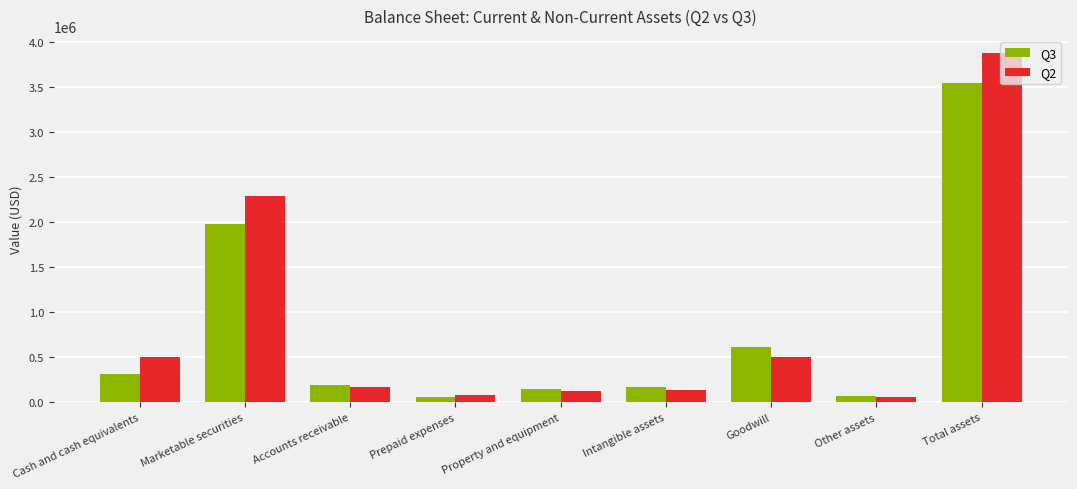

At which category is the sum across all series the highest?

Total assets